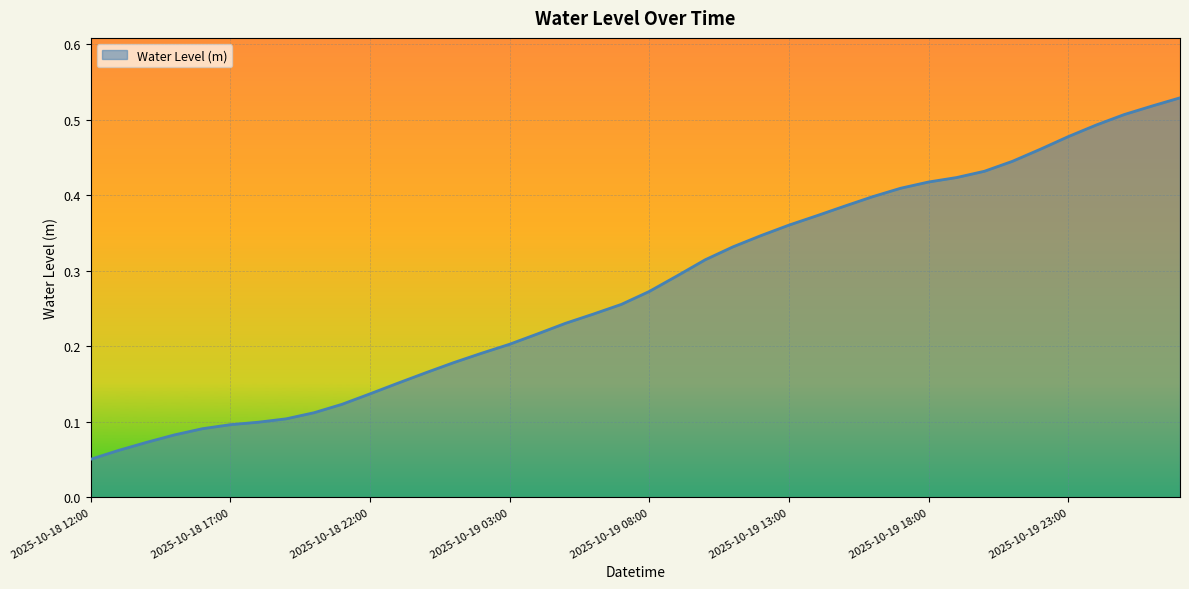

Reading left to right, list all the values displayed in this chart.

2025-10-18 12:00=0.1	2025-10-18 13:00=0.1	2025-10-18 14:00=0.1	2025-10-18 15:00=0.1	2025-10-18 16:00=0.1	2025-10-18 17:00=0.1	2025-10-18 18:00=0.1	2025-10-18 19:00=0.1	2025-10-18 20:00=0.1	2025-10-18 21:00=0.1	2025-10-18 22:00=0.1	2025-10-18 23:00=0.2	2025-10-19 00:00=0.2	2025-10-19 01:00=0.2	2025-10-19 02:00=0.2	2025-10-19 03:00=0.2	2025-10-19 04:00=0.2	2025-10-19 05:00=0.2	2025-10-19 06:00=0.2	2025-10-19 07:00=0.3	2025-10-19 08:00=0.3	2025-10-19 09:00=0.3	2025-10-19 10:00=0.3	2025-10-19 11:00=0.3	2025-10-19 12:00=0.3	2025-10-19 13:00=0.4	2025-10-19 14:00=0.4	2025-10-19 15:00=0.4	2025-10-19 16:00=0.4	2025-10-19 17:00=0.4	2025-10-19 18:00=0.4	2025-10-19 19:00=0.4	2025-10-19 20:00=0.4	2025-10-19 21:00=0.4	2025-10-19 22:00=0.5	2025-10-19 23:00=0.5	2025-10-20 00:00=0.5	2025-10-20 01:00=0.5	2025-10-20 02:00=0.5	2025-10-20 03:00=0.5